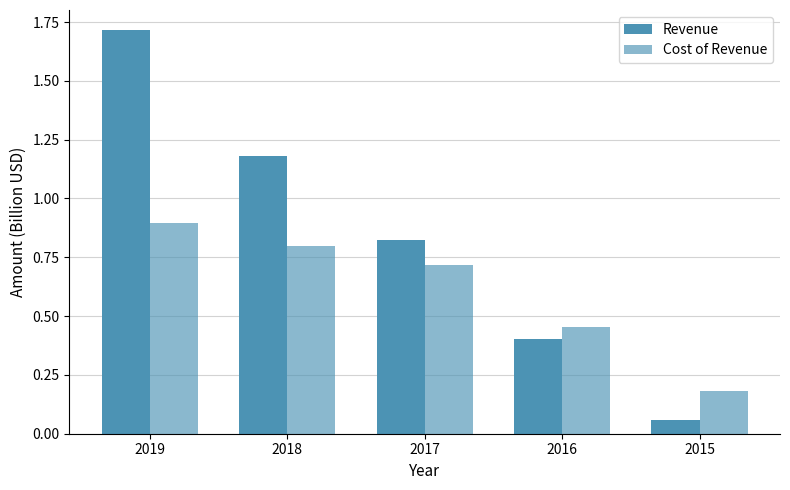

What is the total value across all series at 2015?

0.2